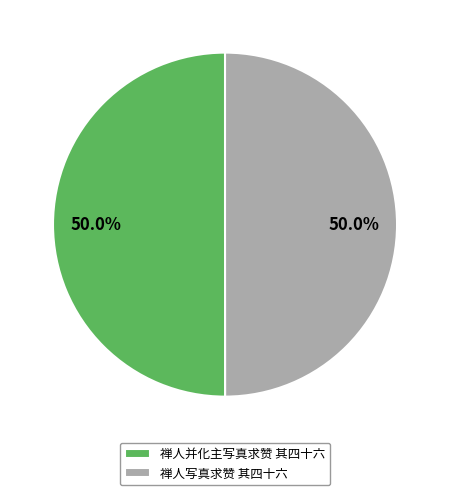

What portion of the pie excludes 禅人写真求赞 其四十六?

50.0%